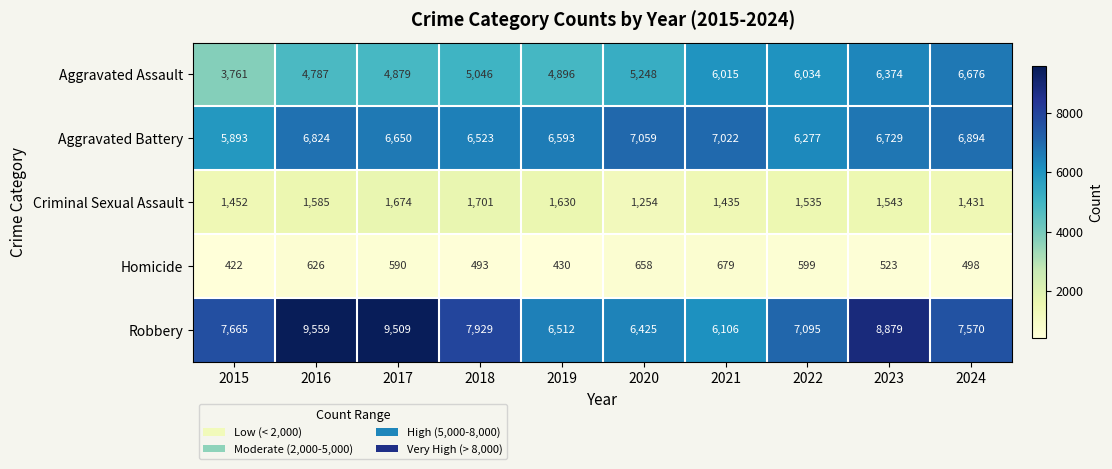

True or false: Robbery has a value of 7095 at 2022.

True